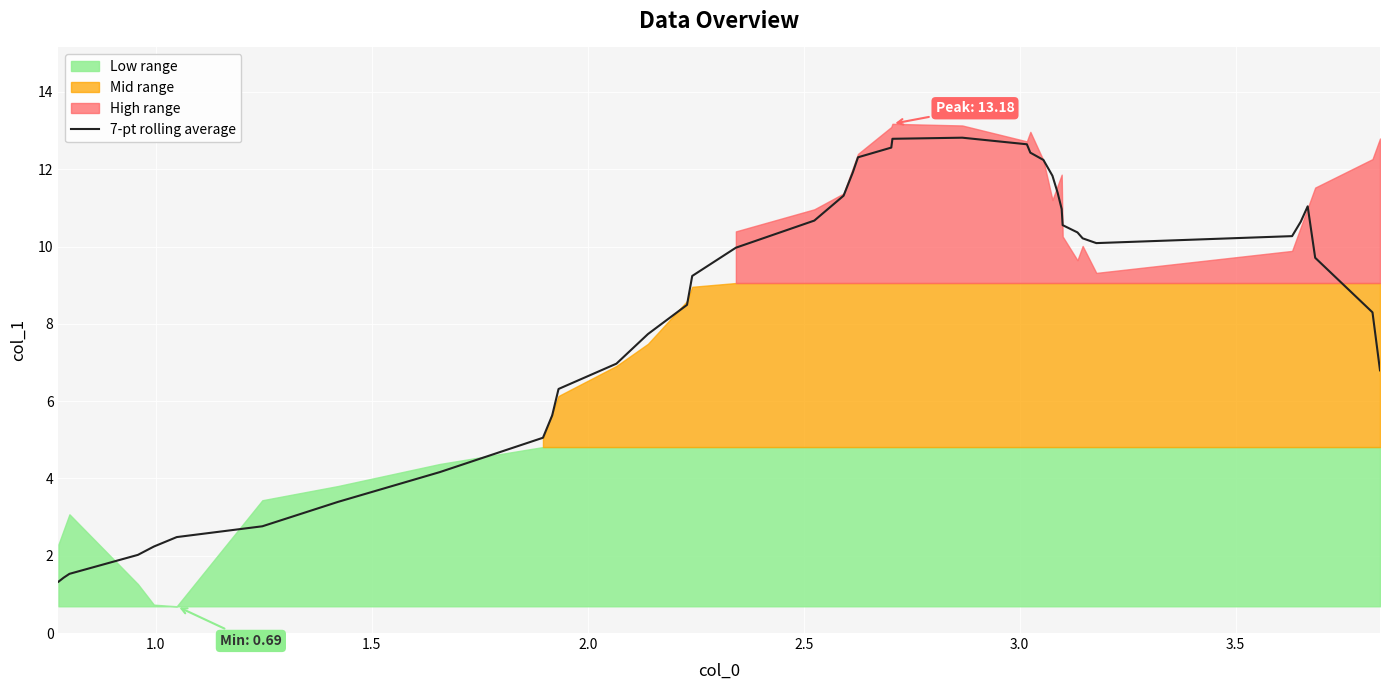

What is the lowest value of the 7-pt rolling average series?

1.3